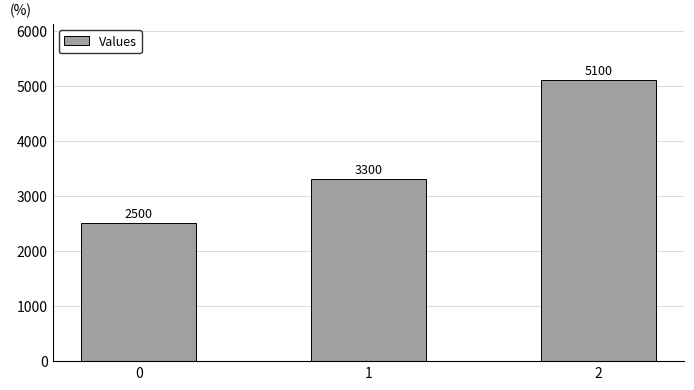

The value at 2 is 8553. True or false?

False